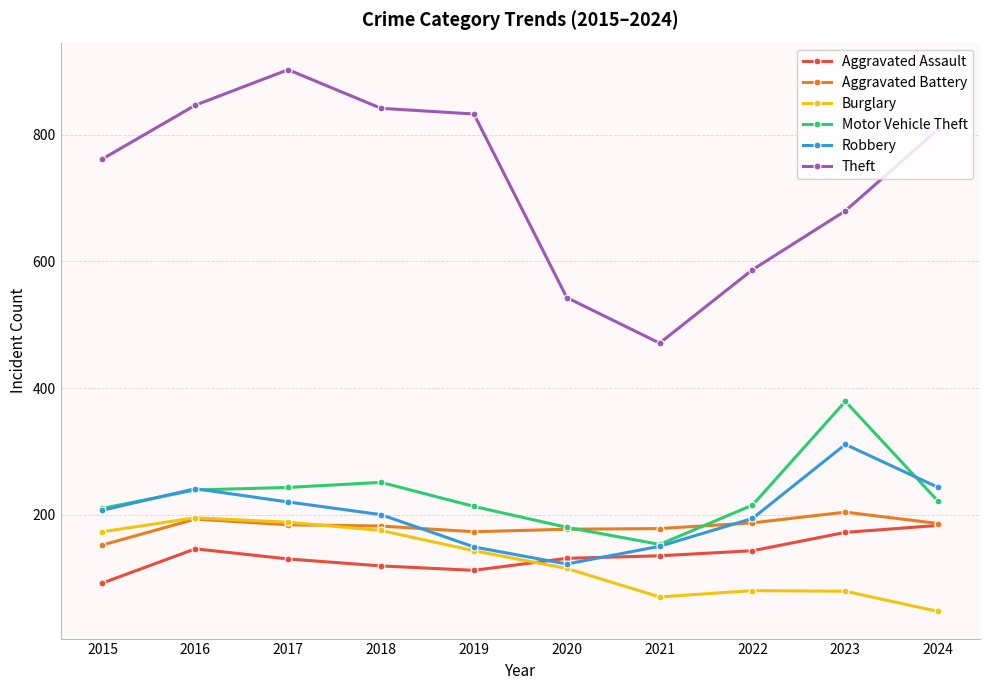

The Burglary series shows 47 at 2024. True or false?

True